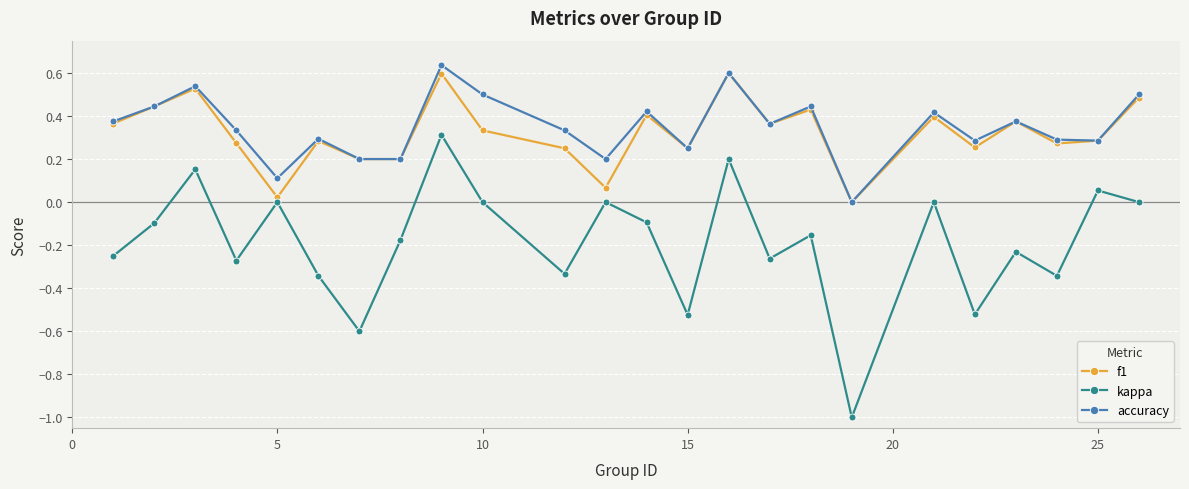

What is the value of the kappa point at the 7th from the left?

-0.6